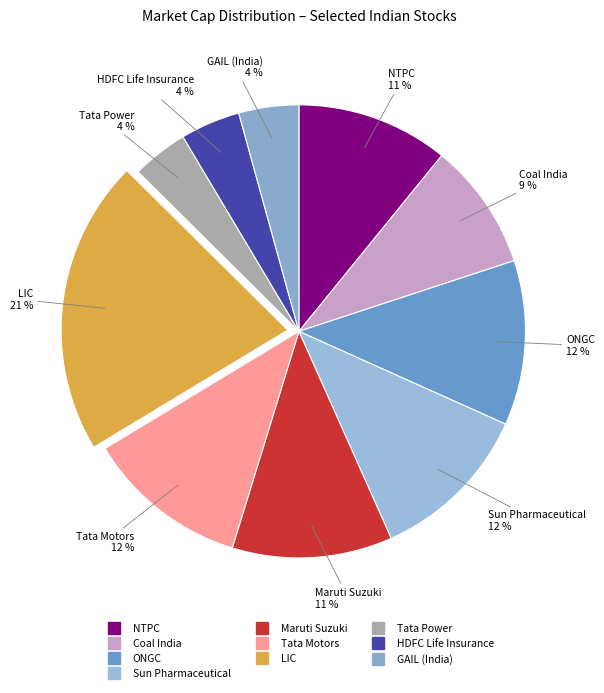

To the nearest percent, what portion does NTPC represent?

11%